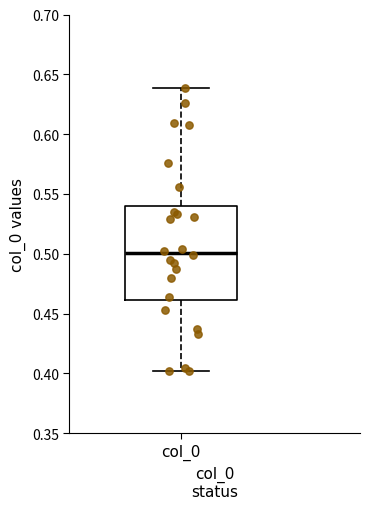

Transcribe this box plot: give where the median line is, the range the box spans, and where the two whiskers end, as read against the y-axis. The values are not printed on the chart, so give them approximately, as read against the axis.

median 0.50, box 0.46 to 0.54, whiskers 0.40 to 0.64